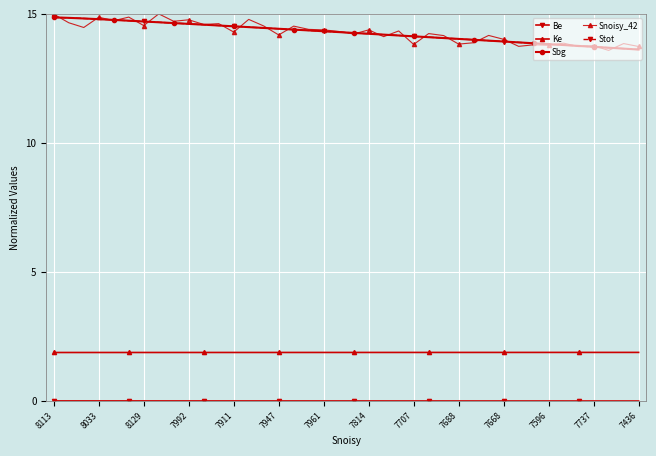

True or false: Sbg has more than 0 interior local peaks.

False